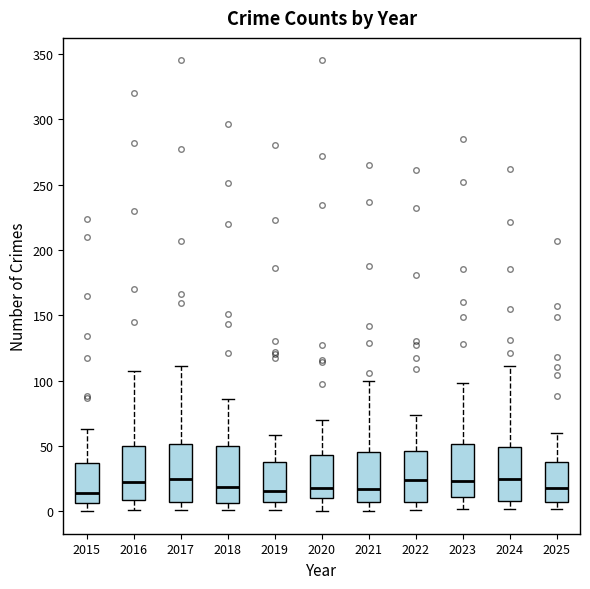

Where does the lower whisker of the box at x = 2022 end on the y-axis? The values are not printed on the chart, so give them approximately, as read against the axis.

0